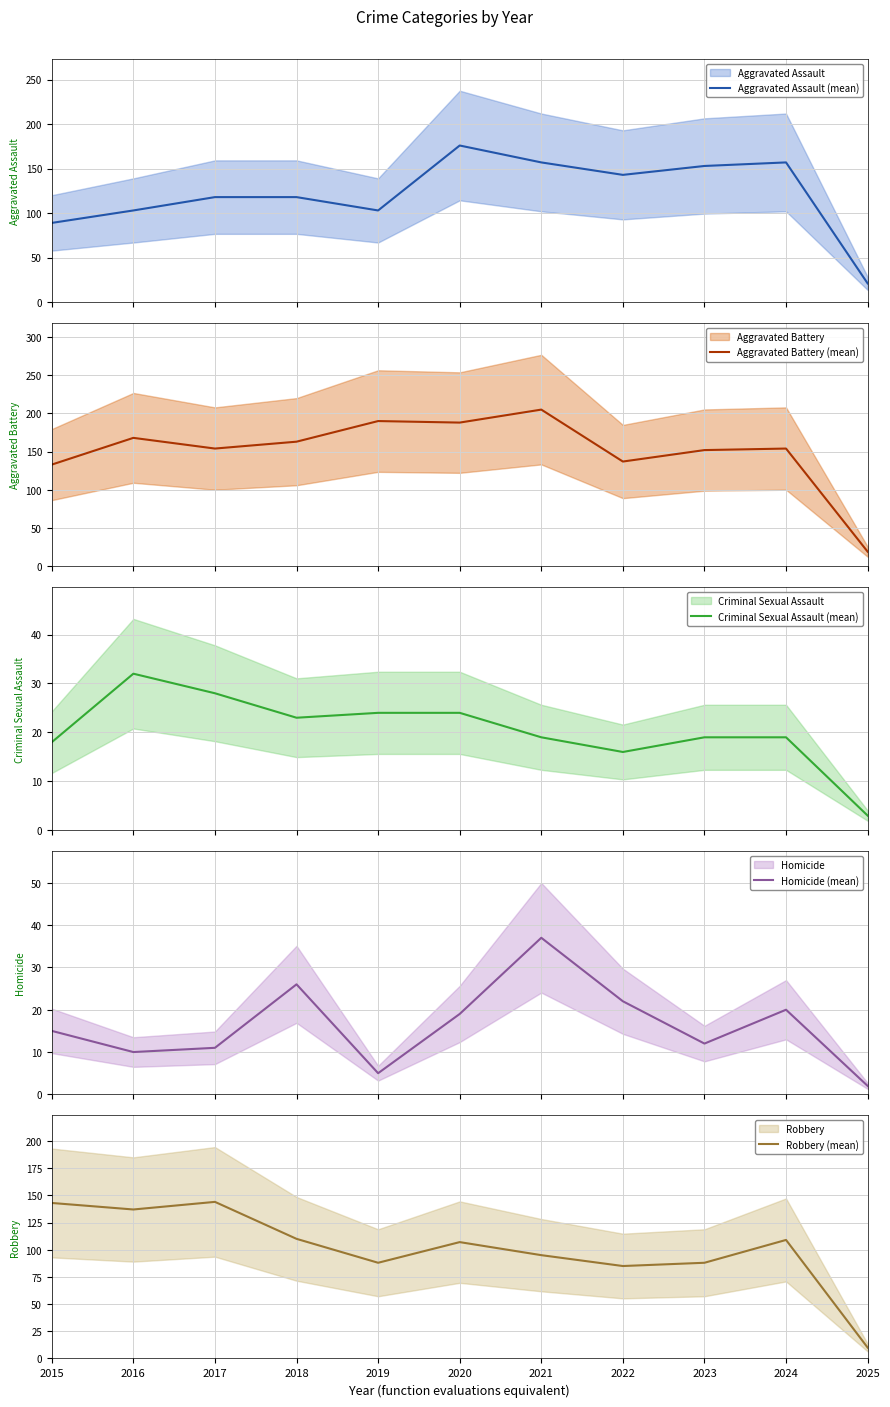

True or false: Aggravated Battery (mean) has a value of 27 at 2025.

False